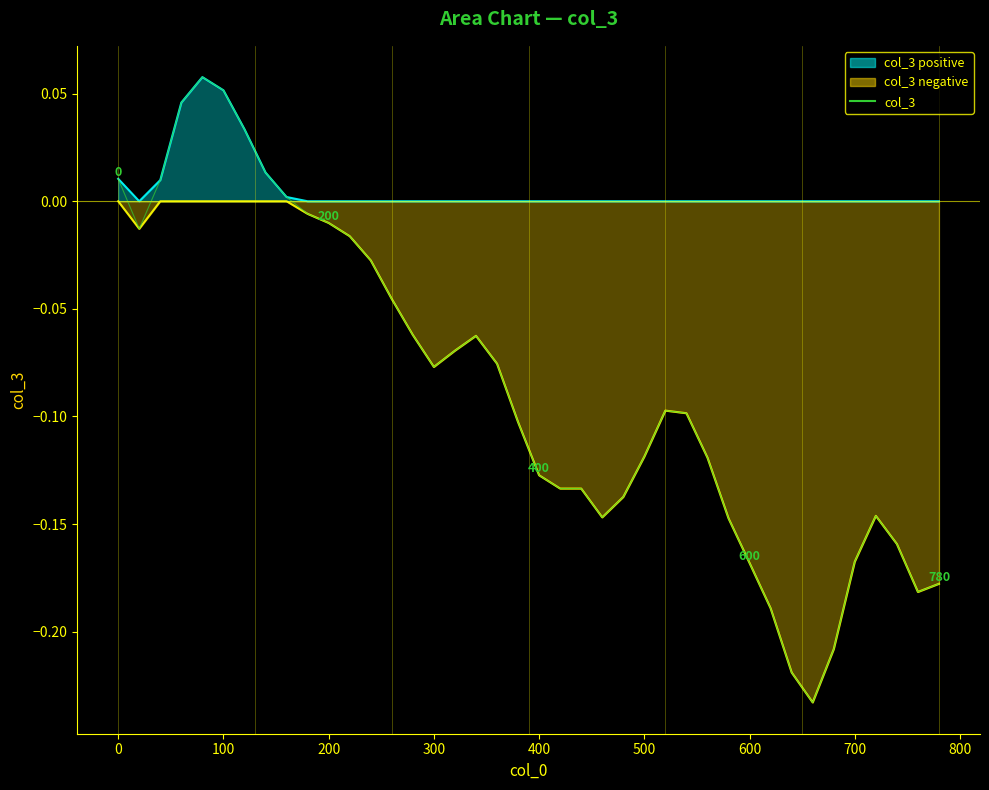

What is the difference between the second highest and minimum values?

0.3